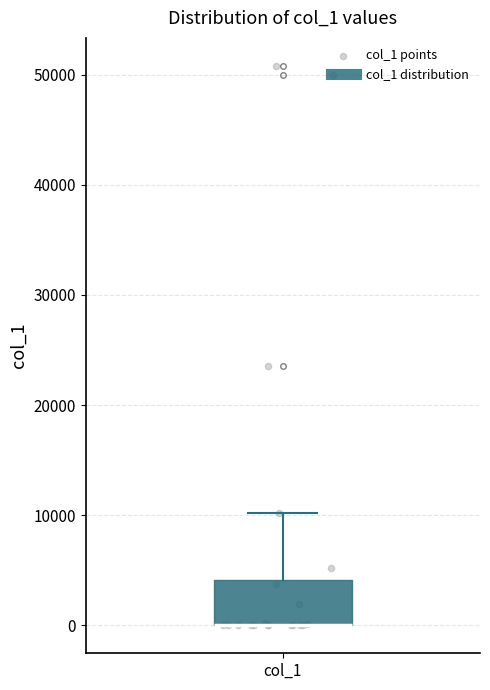

Transcribe this box plot: give where the median line is, the range the box spans, and where the two whiskers end, as read against the y-axis. The values are not printed on the chart, so give them approximately, as read against the axis.

median 0 (drawn on the box's lower edge), box 0 to 4000, whiskers 0 to 10000